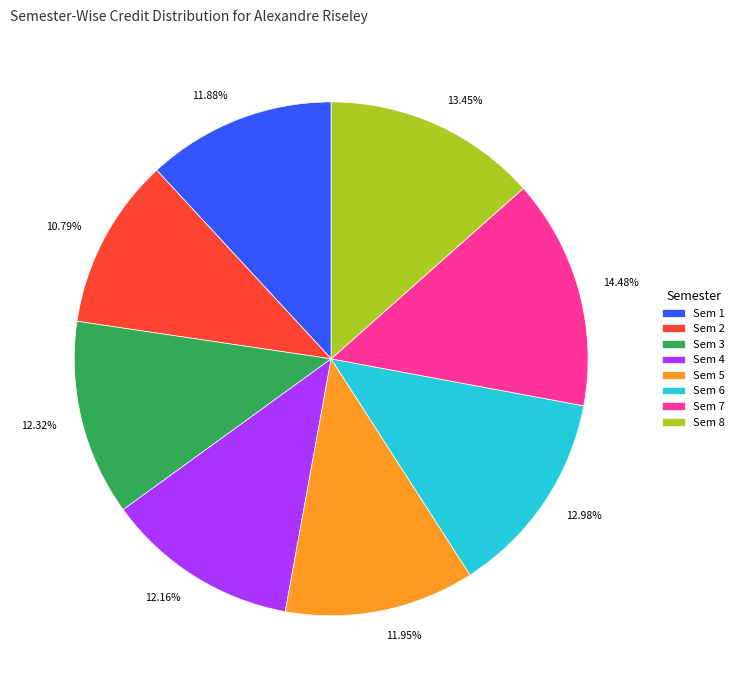

Count the number of slices in the pie.

8